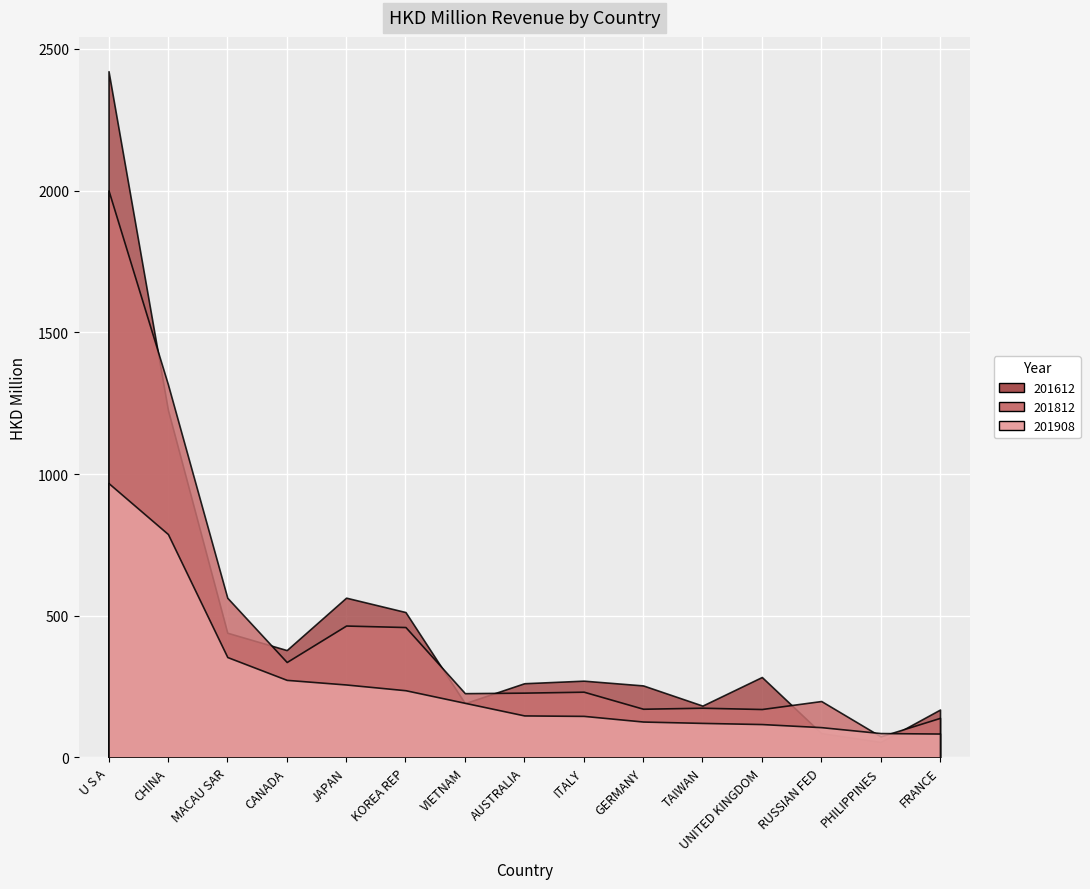

What is the total value across all series at CANADA?

989.4